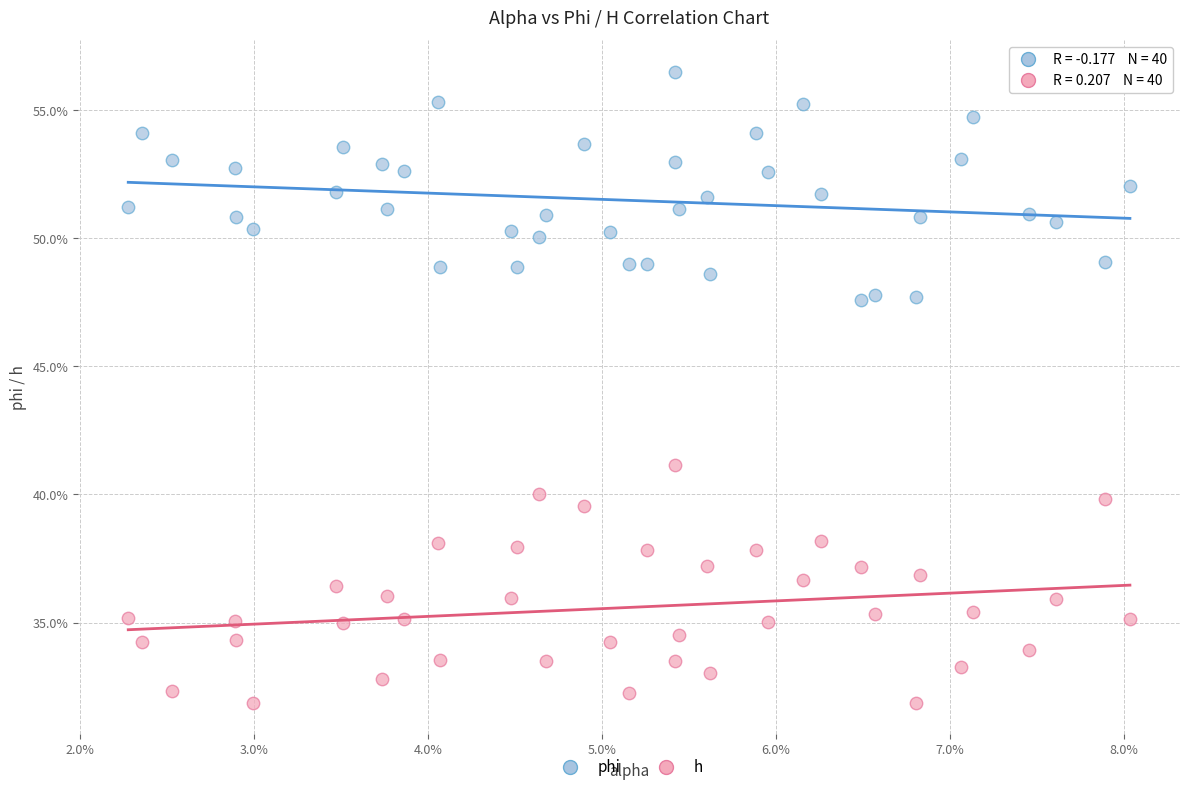

What are all the series names shown in the legend?

phi, h